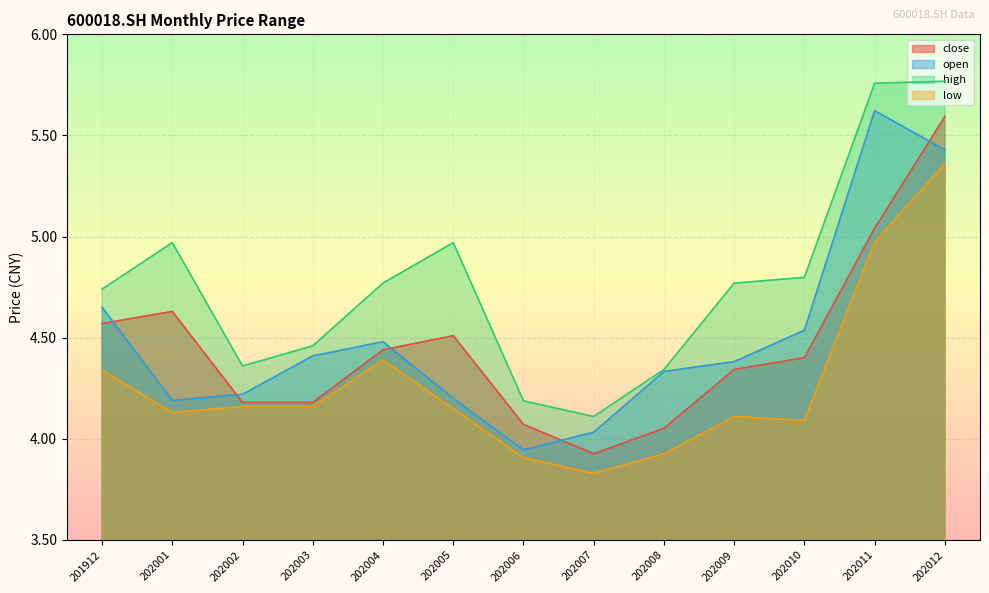

True or false: low and close intersect in this chart.

False